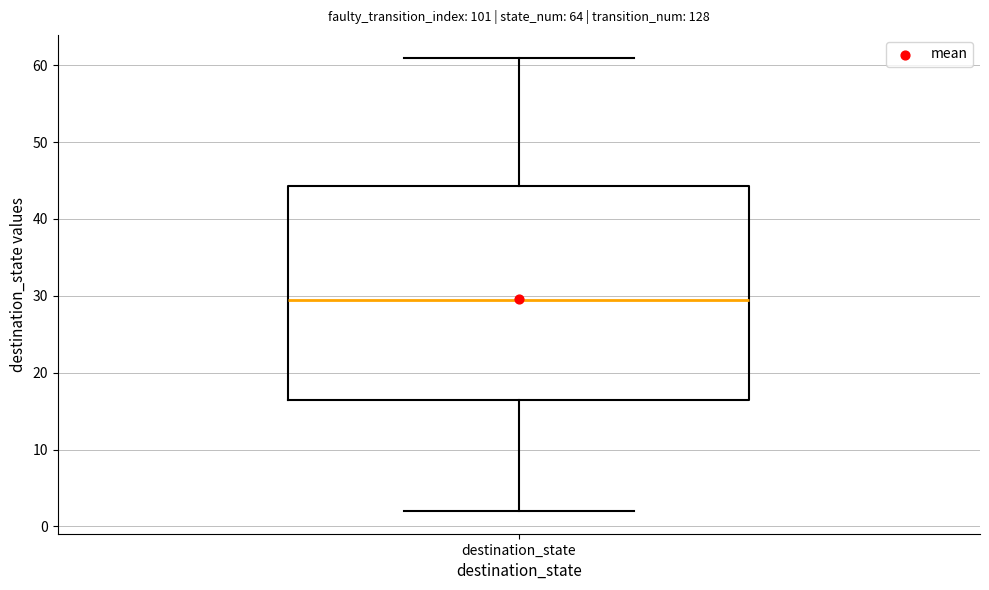

Read this box plot against the y-axis: the position of the median line, the range covered by the box, and the ends of both whiskers. The values are not printed on the chart, so give them approximately, as read against the axis.

median 30, box 17 to 44, whiskers 2 to 61